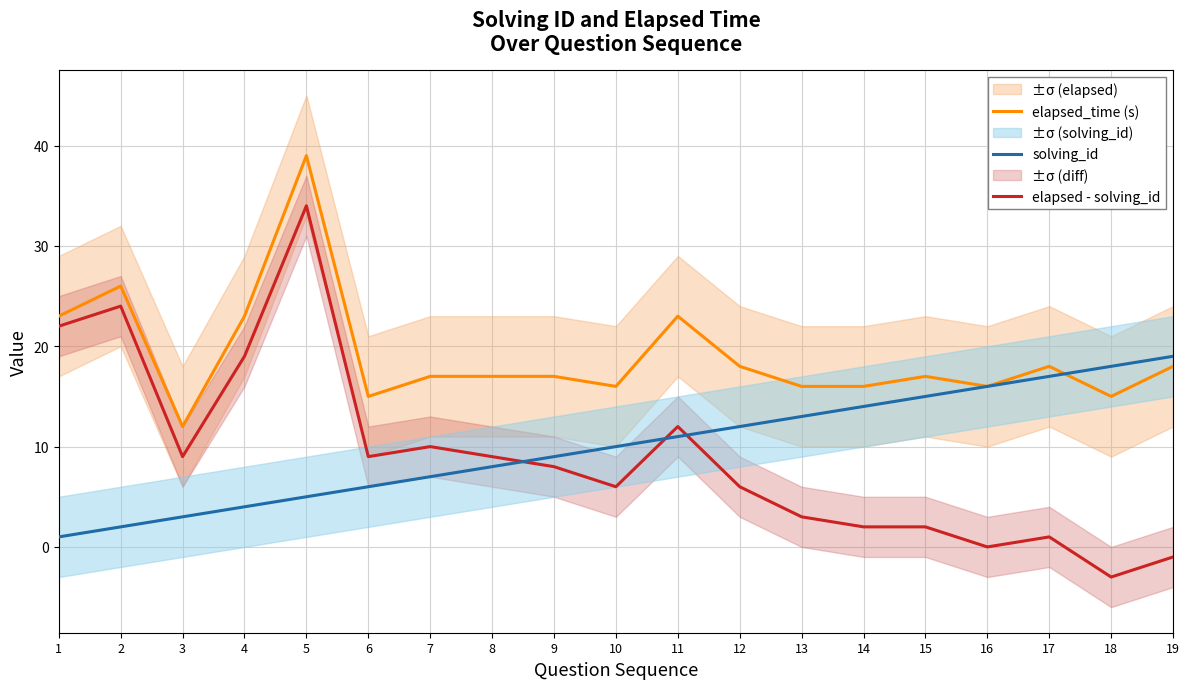

The value of elapsed_time (s) at 4 is 23. True or false?

True